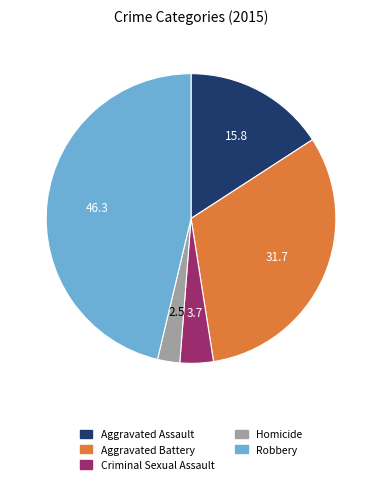

The Aggravated Assault slice represents 16% of the pie. True or false?

True